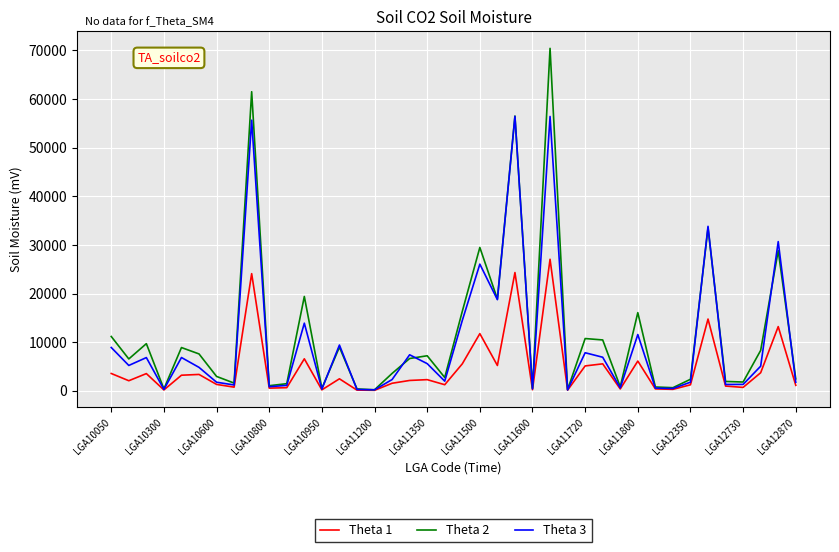

List the series in order of their peak value, lowest first.

Theta 1, Theta 3, Theta 2